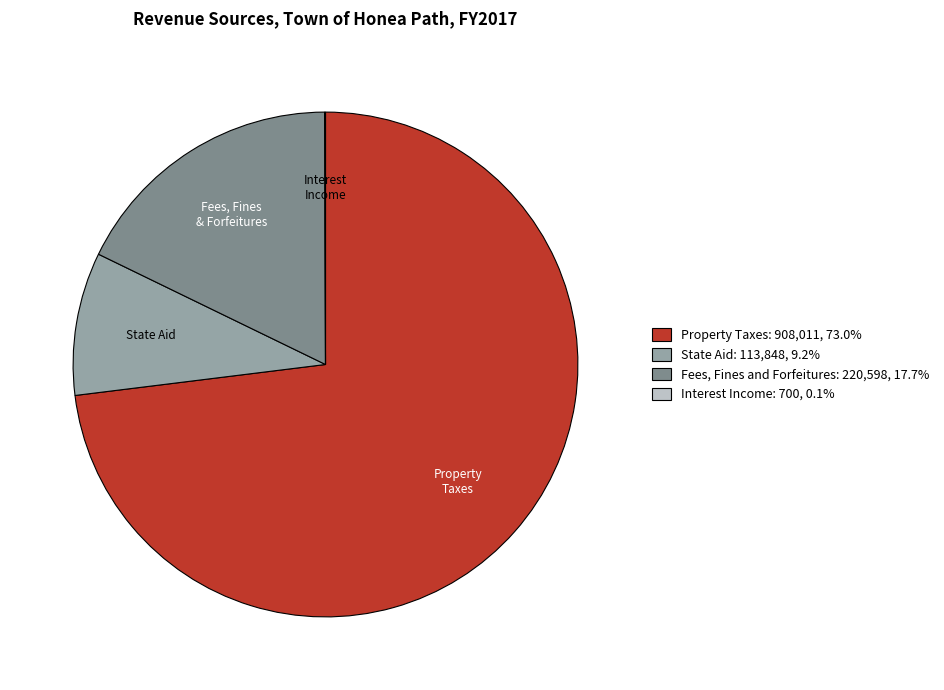

Is there any slice that represents more than half of the pie?

Yes